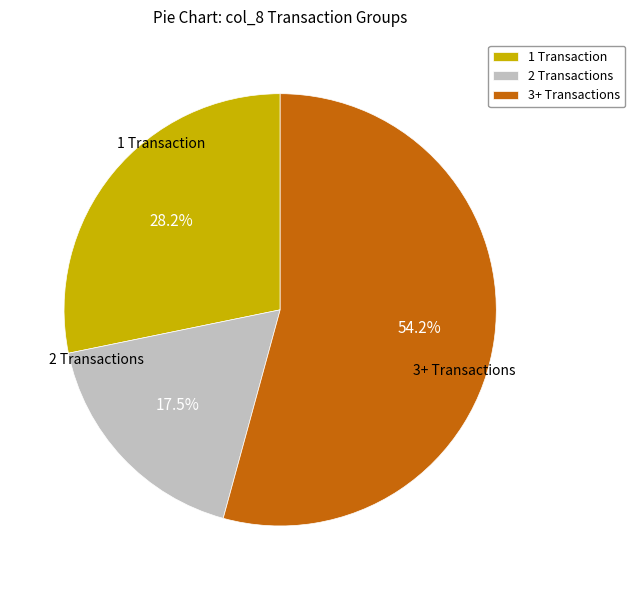

Which category has the smallest portion of the pie?

2 Transactions